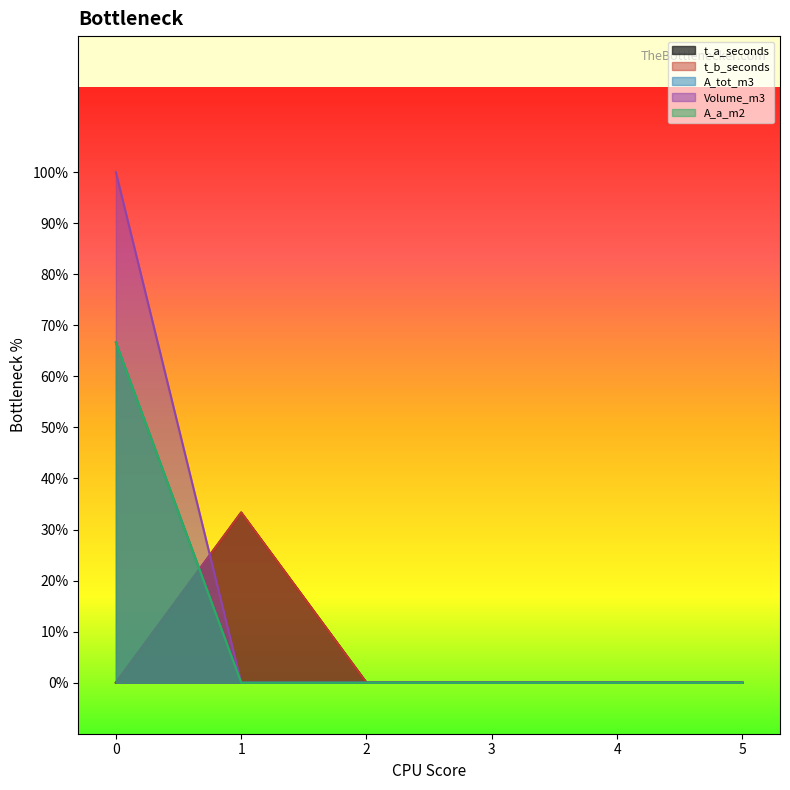

What are all the series names shown in the legend?

t_a_seconds, t_b_seconds, A_tot_m3, Volume_m3, A_a_m2